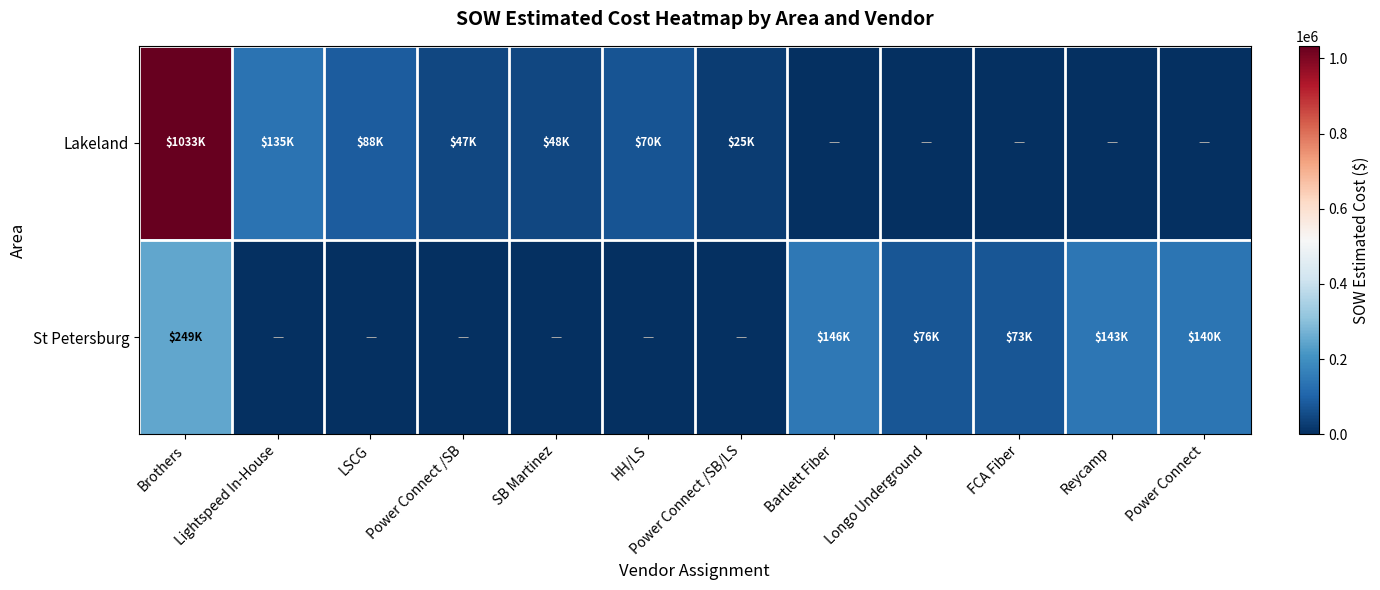

Count the number of data series in this chart.

2